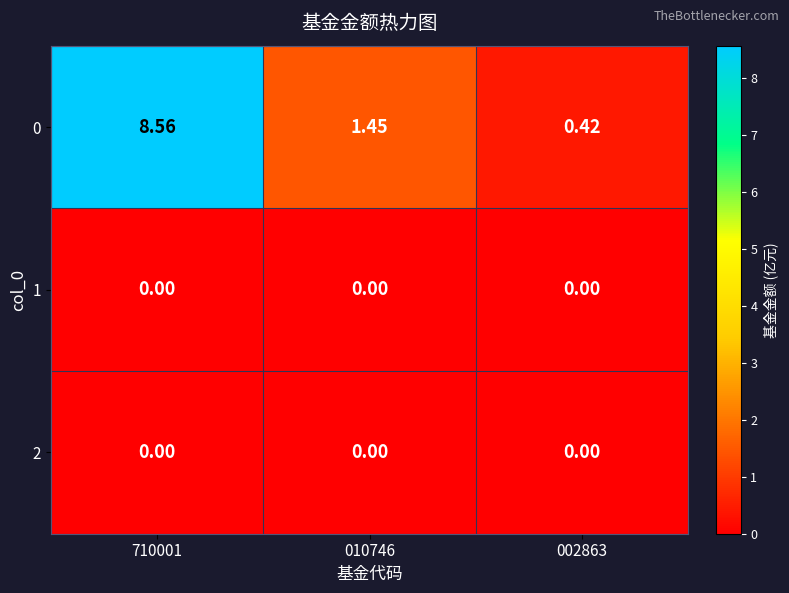

Reading left to right, extract all data points from this chart.

0: 710001=8.6	010746=1.4	002863=0.4
1: 710001=0.0	010746=0.0	002863=0.0
2: 710001=0.0	010746=0.0	002863=0.0